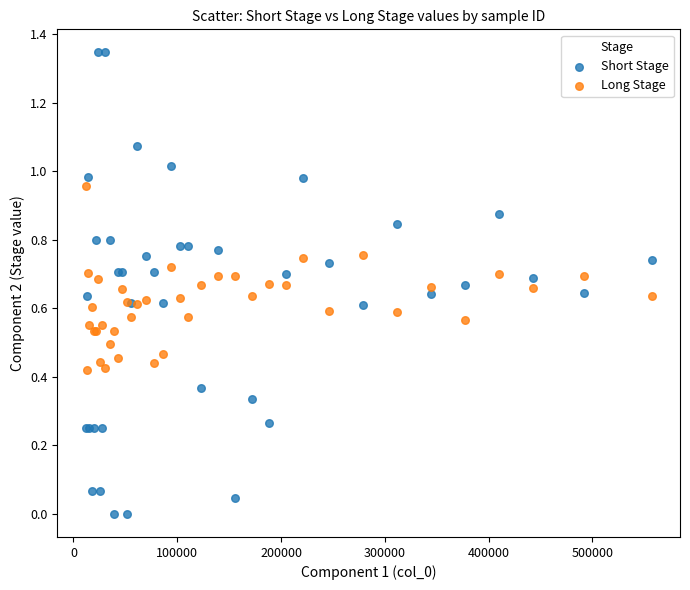

What is the X range (max minus min) for the scatter plot?

545280.0